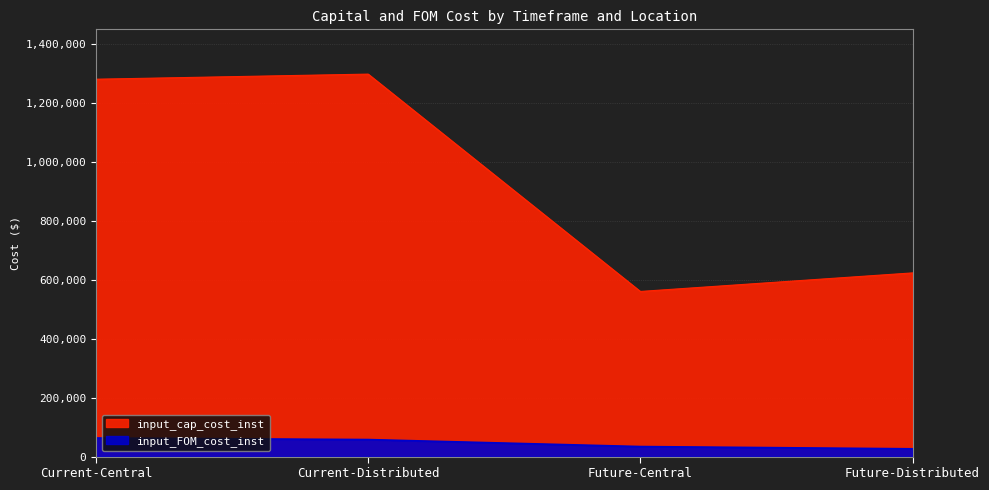

What is the sum of the input_cap_cost_inst values at Current-Central and Future-Central?

1841144